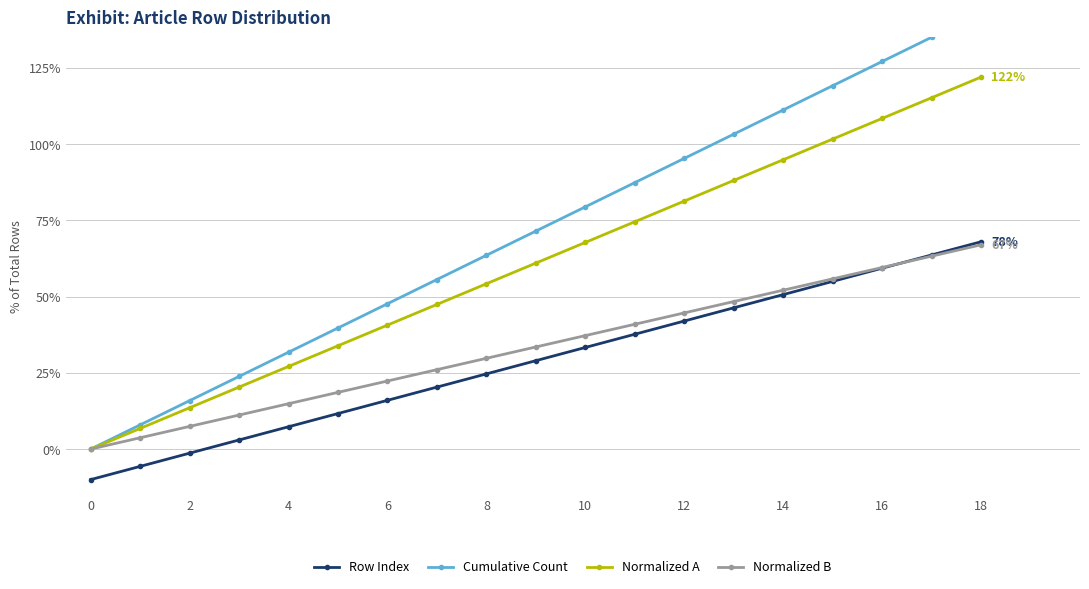

At which label does Normalized B reach its peak?

18